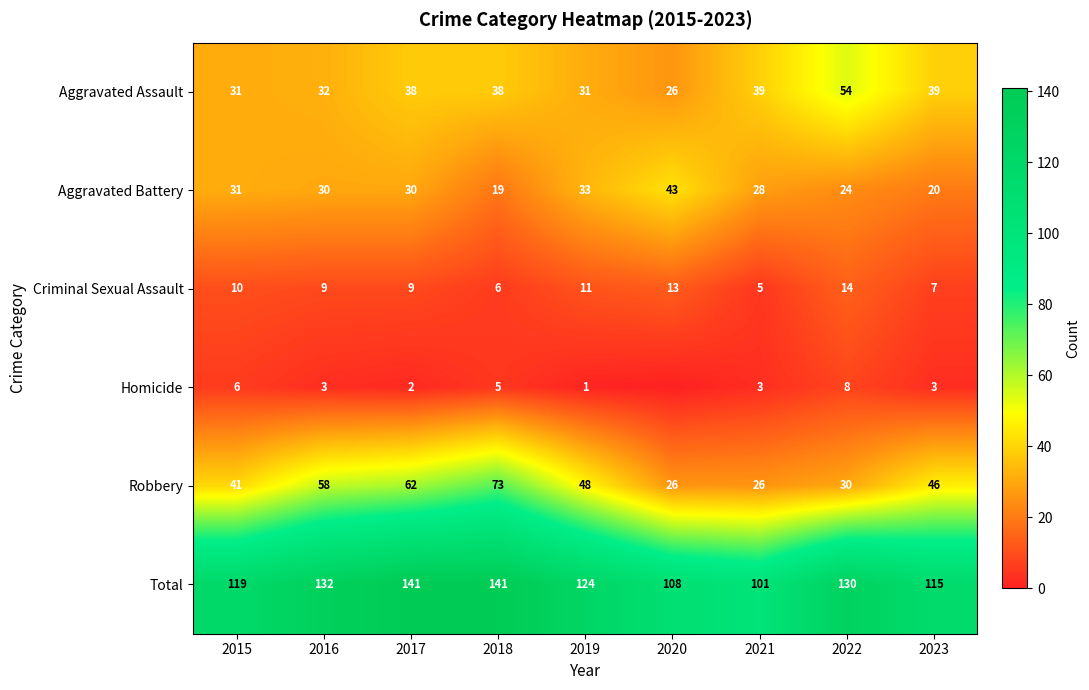

Which series changed the most between 2015 and 2018?

Robbery